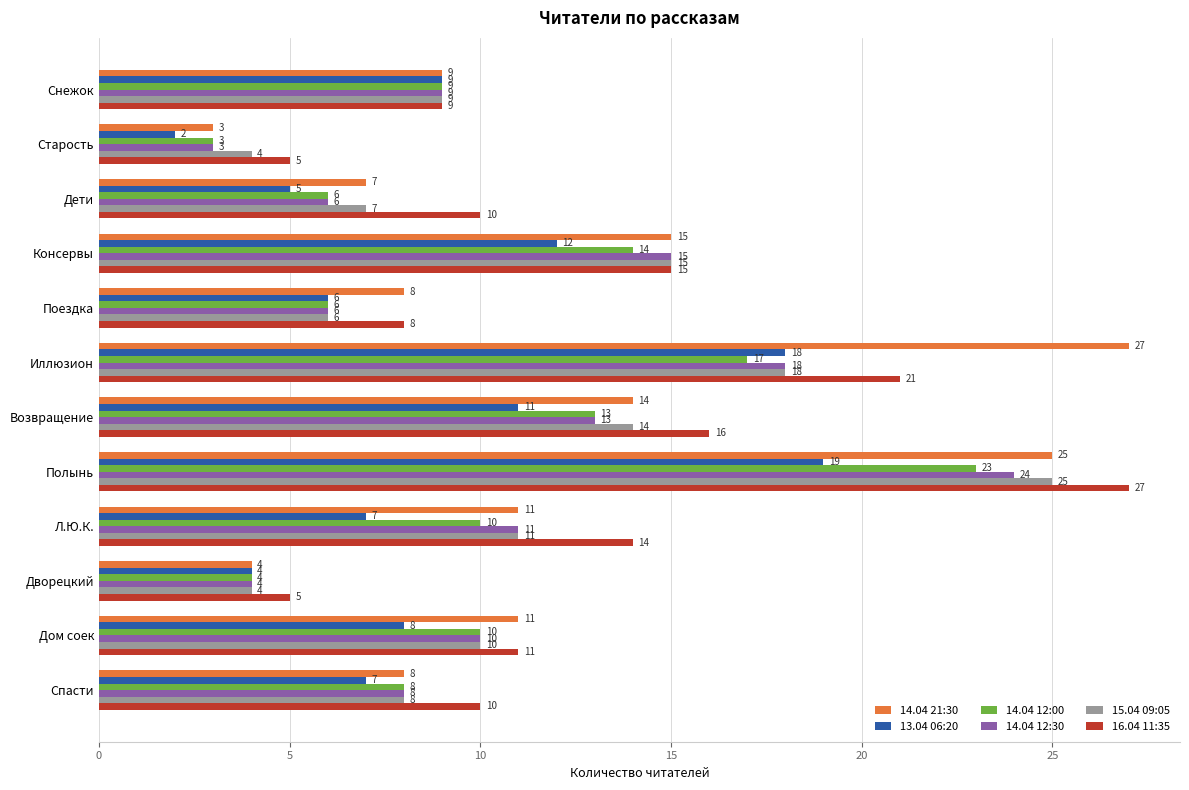

Where is 16.04 11:35 nearest to the value 16?

Возвращение